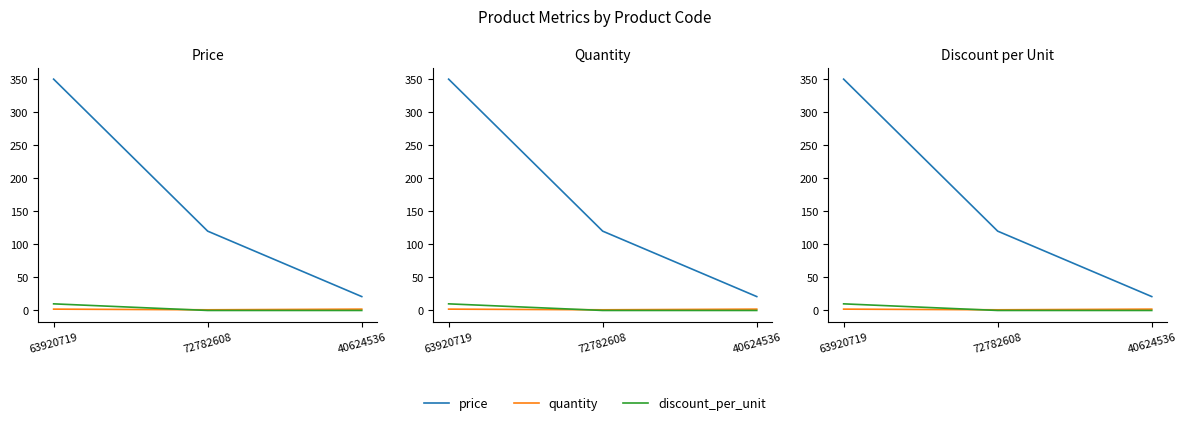

At 40624536, list the series in order from smallest to largest.

discount_per_unit, quantity, price